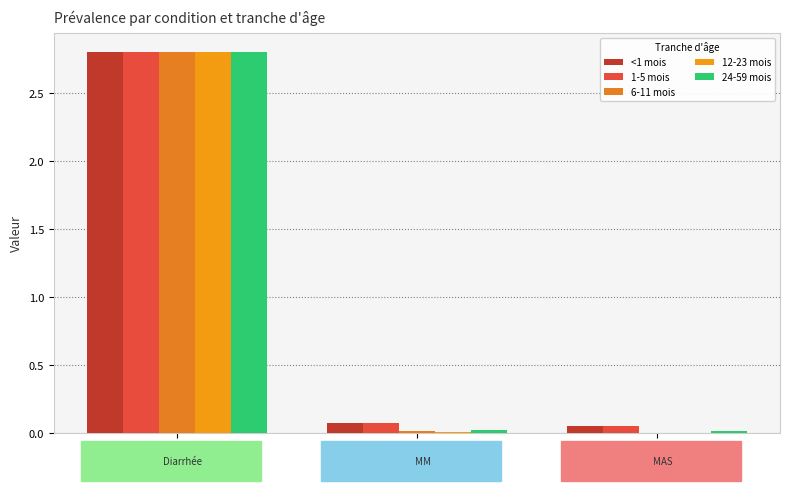

Count the number of categories in the chart.

3